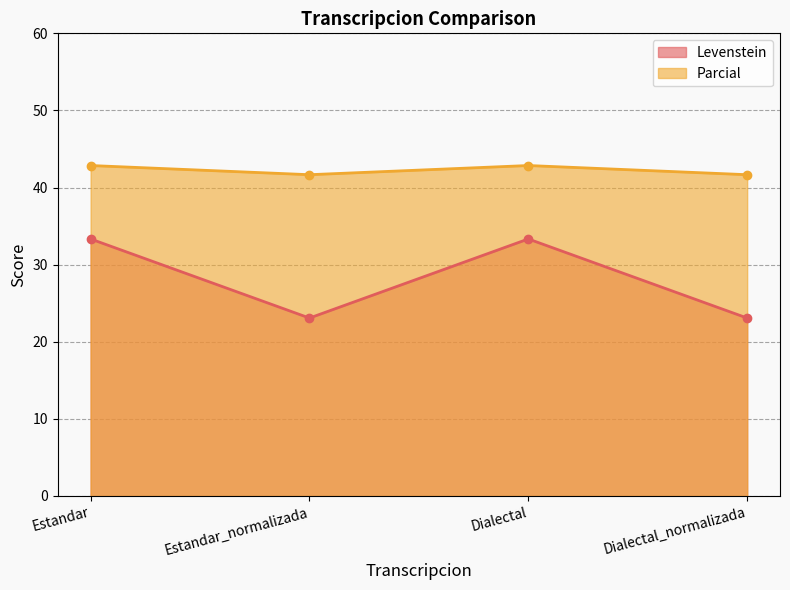

Rank the categories by Levenstein value from lowest to highest.

Estandar_normalizada, Dialectal_normalizada, Estandar, Dialectal